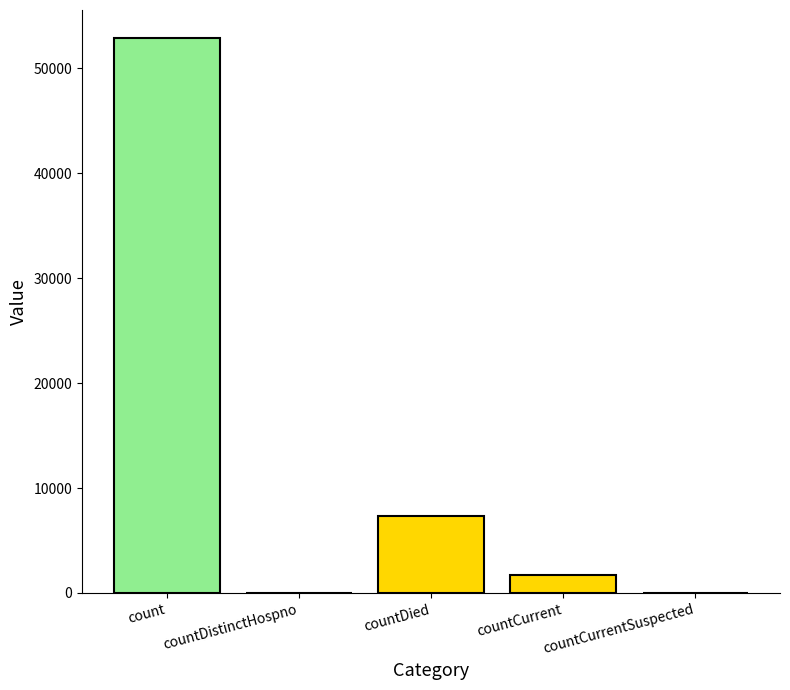

What is the sum of all values?

61930